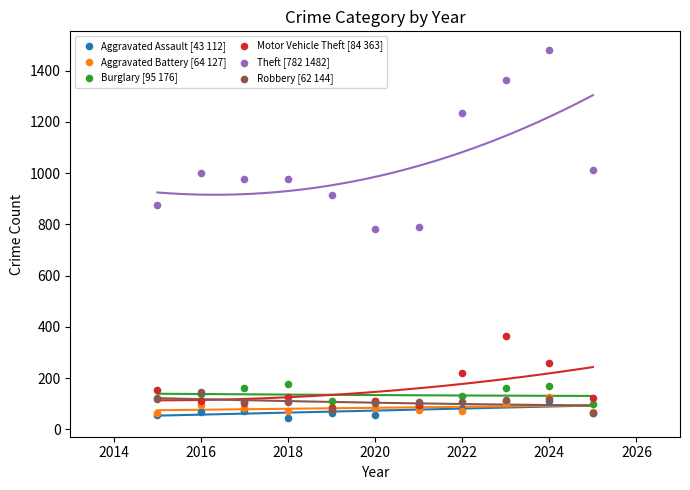

Which series reaches the maximum Y coordinate?

Theft [782 1482]